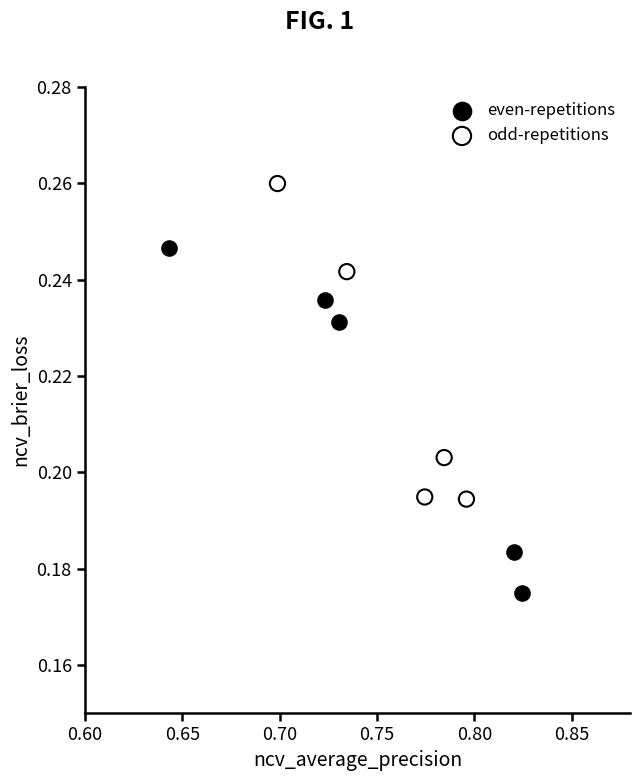

Which series contains the highest Y value?

odd-repetitions